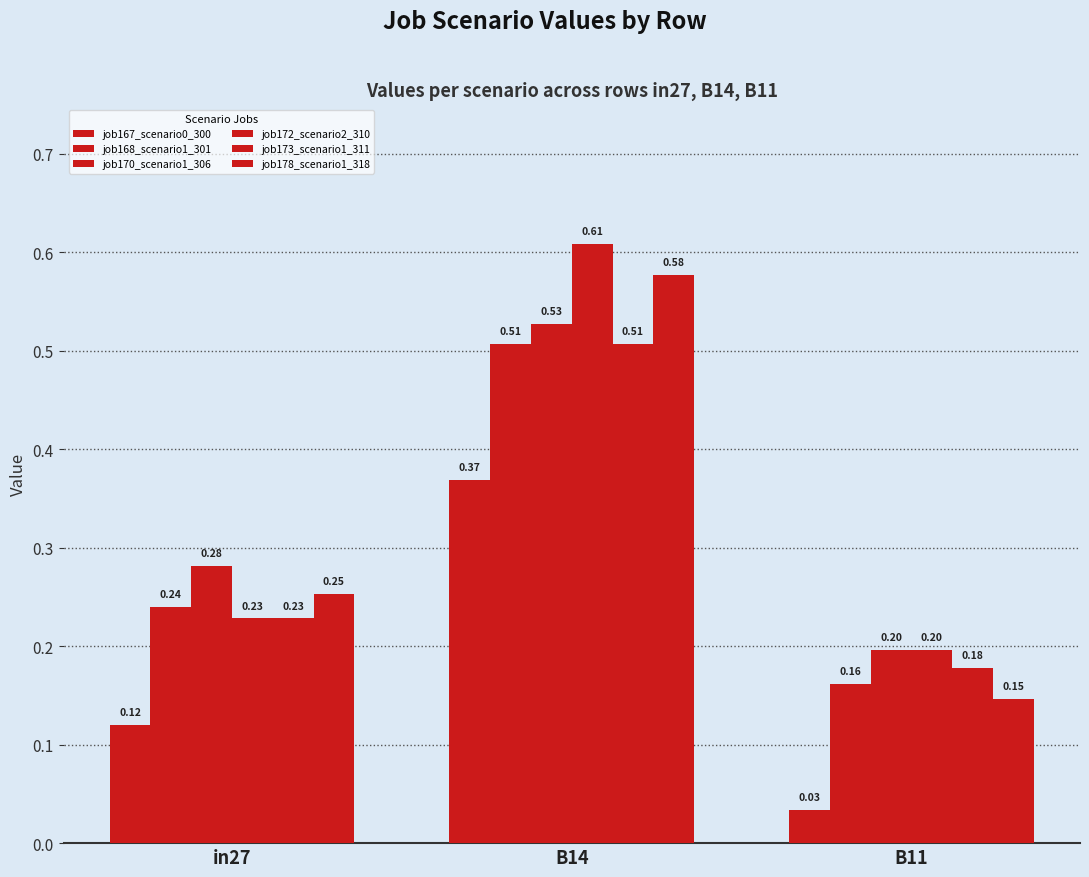

Are the bars horizontal?

No